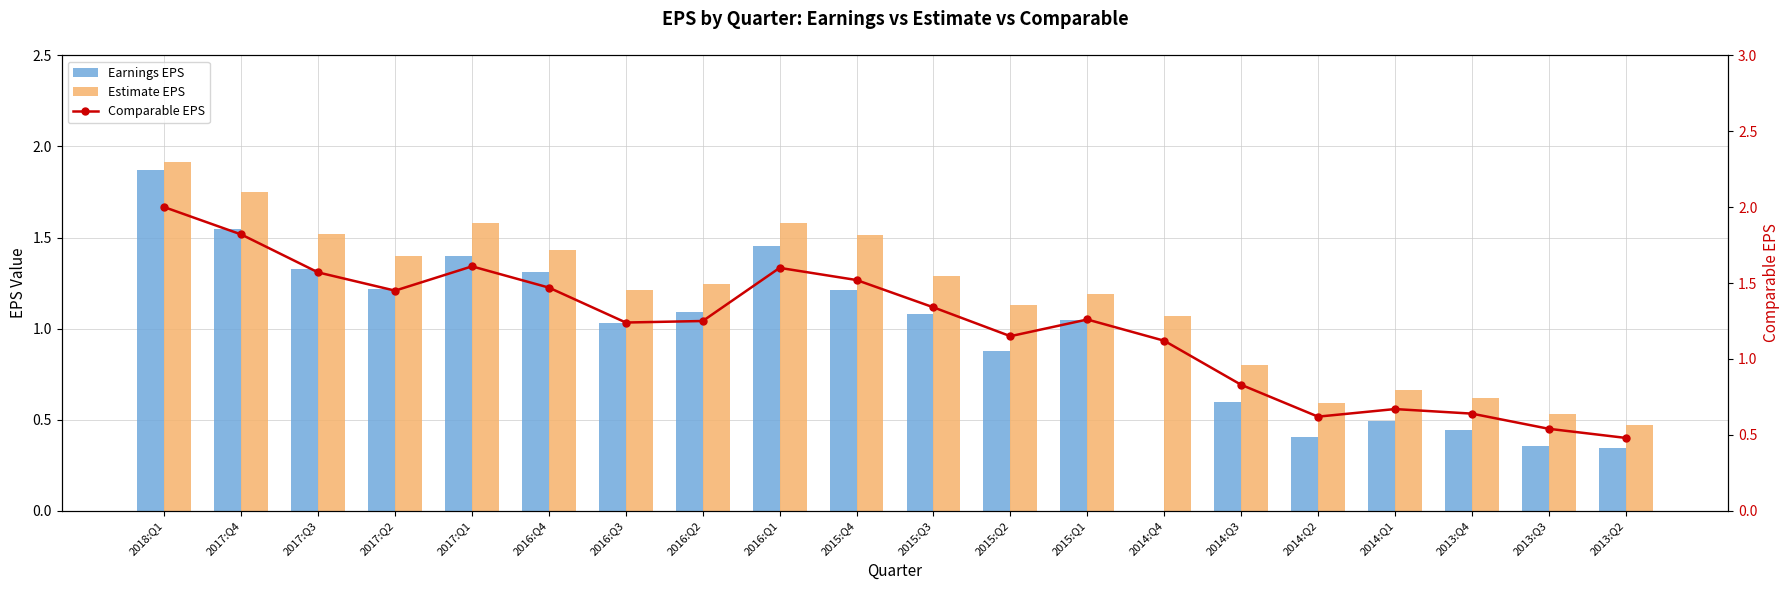

What is the total value across all series at 2017:Q2?

4.1